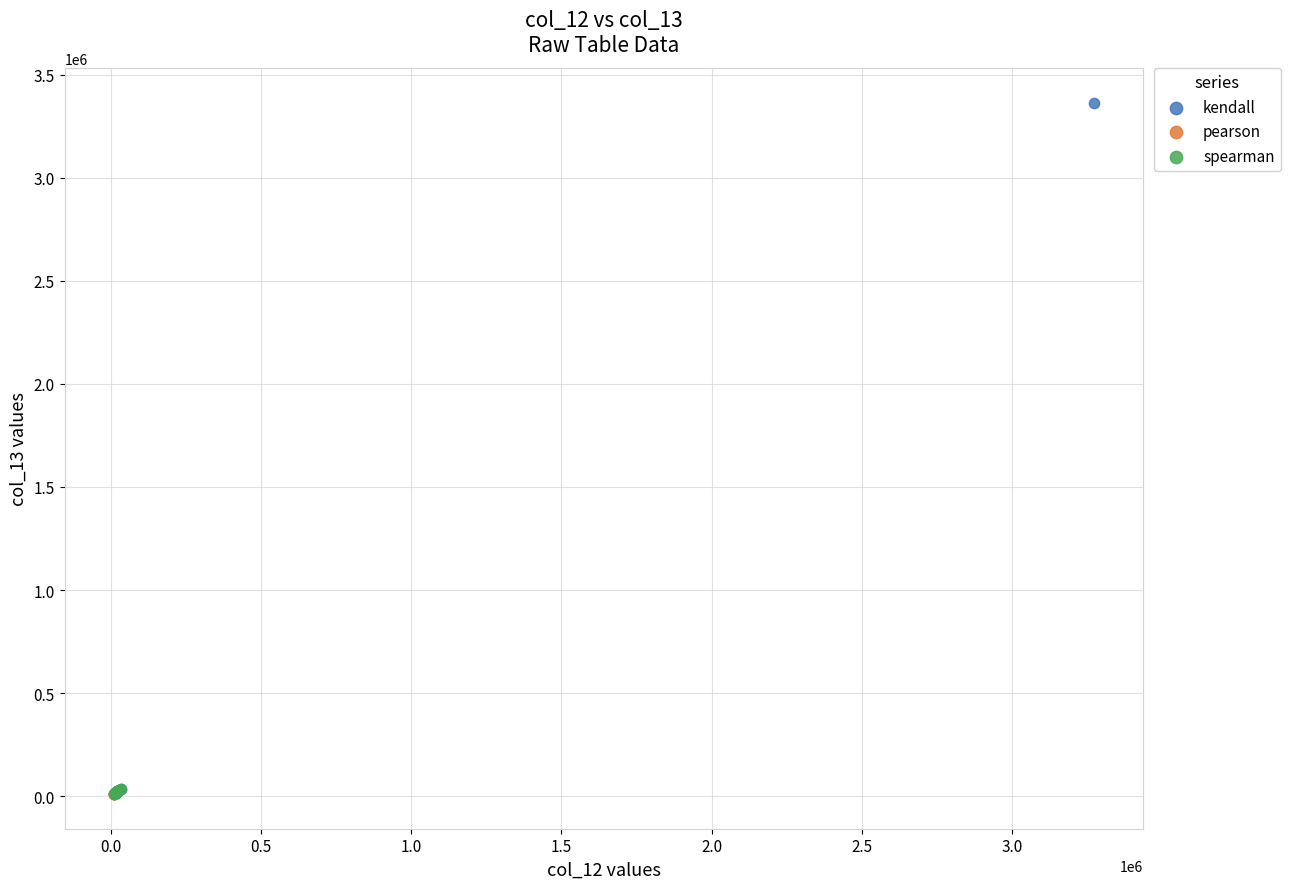

Which series has the widest spread of Y values?

kendall